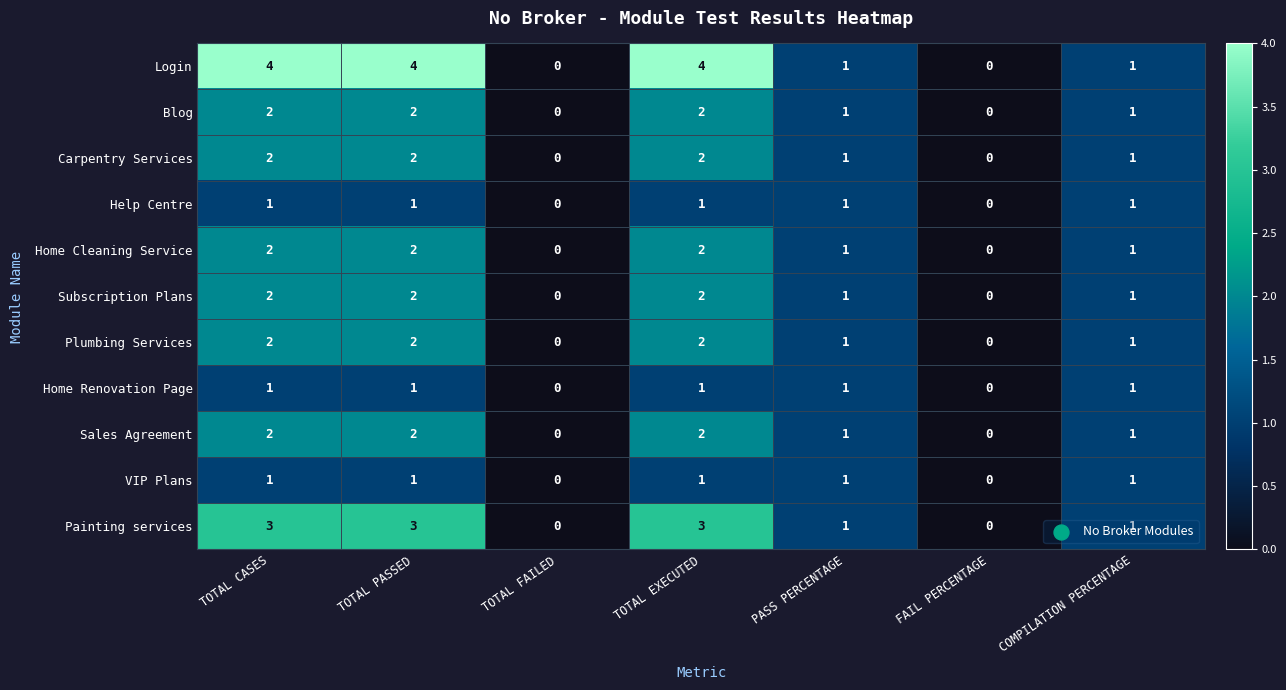

What is the spread (max minus min) of values at TOTAL CASES?

3